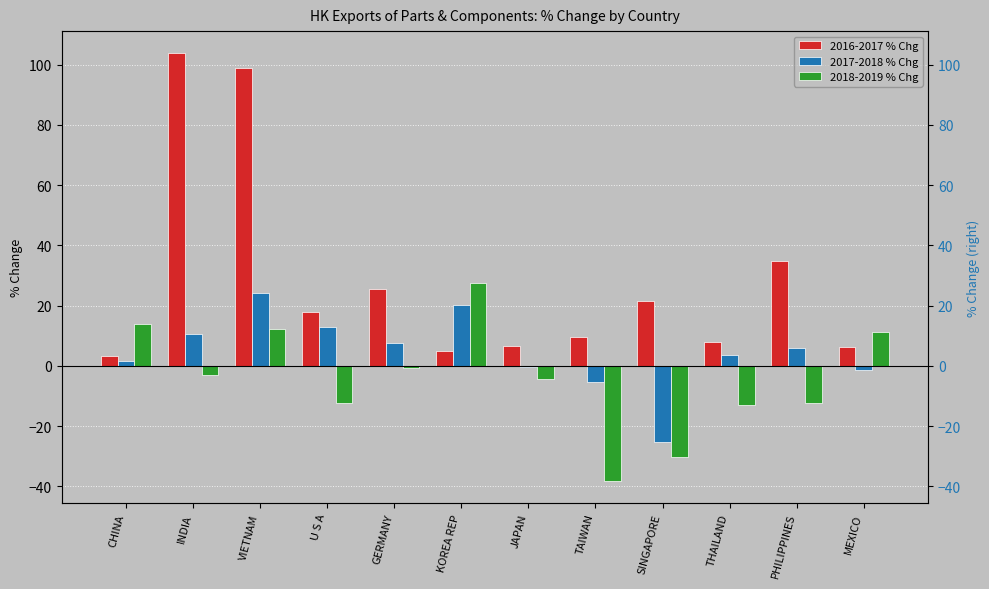

Rank the series by their maximum value, from lowest to highest.

2017-2018 % Chg, 2018-2019 % Chg, 2016-2017 % Chg